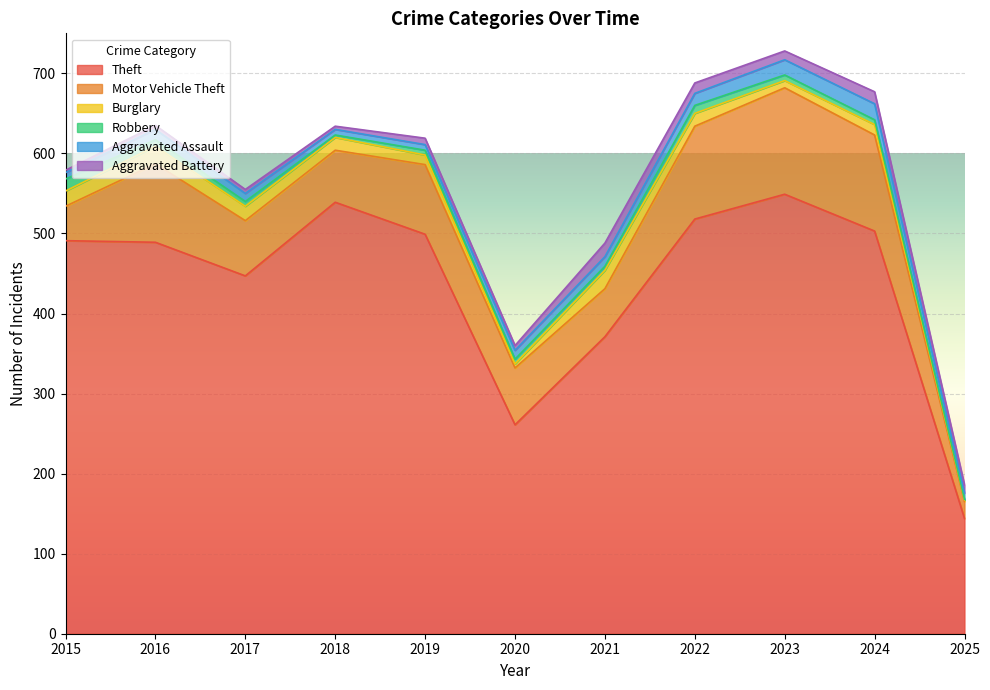

True or false: Theft and Burglary intersect in this chart.

False